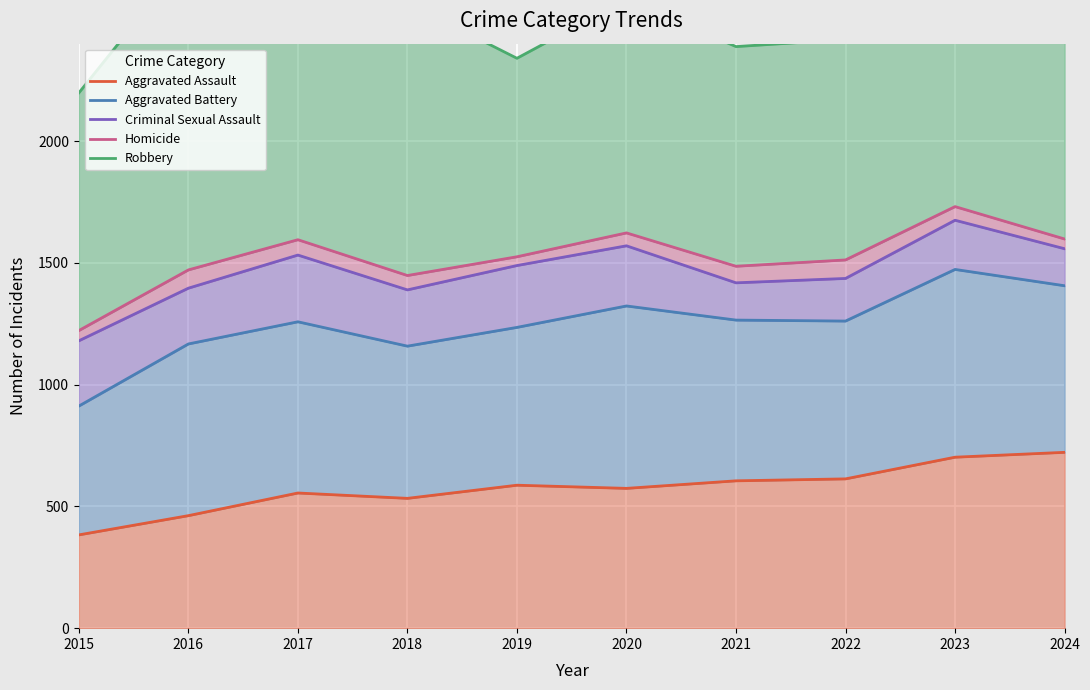

Count the number of categories in the chart.

10